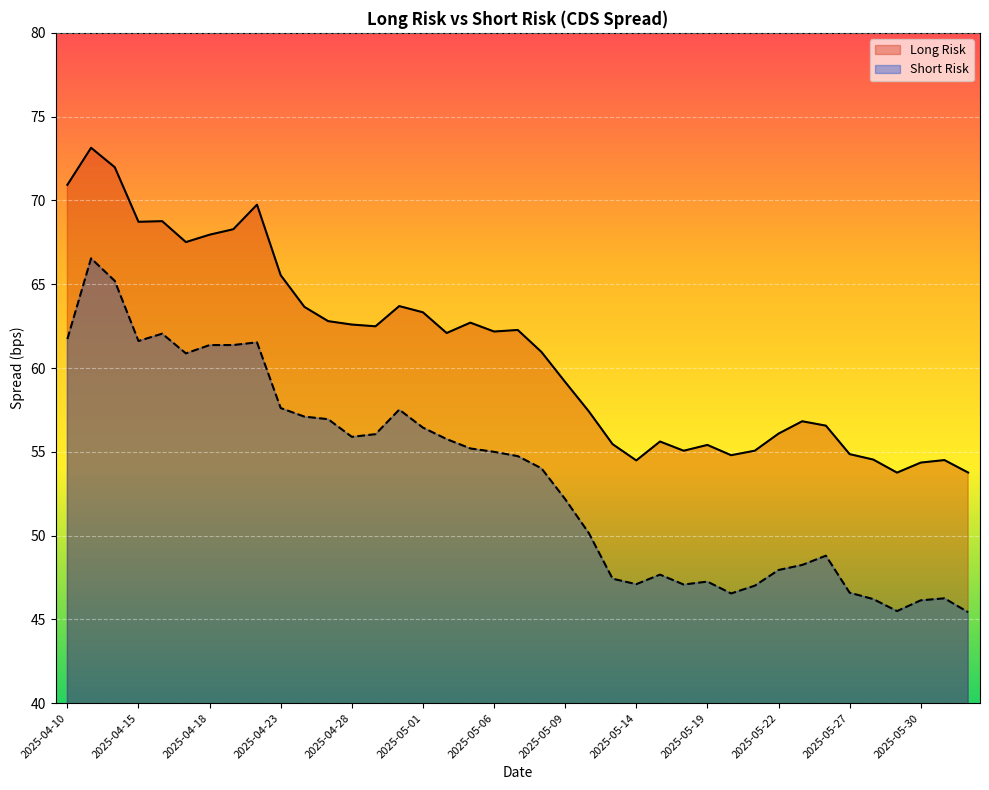

What is the label of the 8th point from the left?

2025-04-21